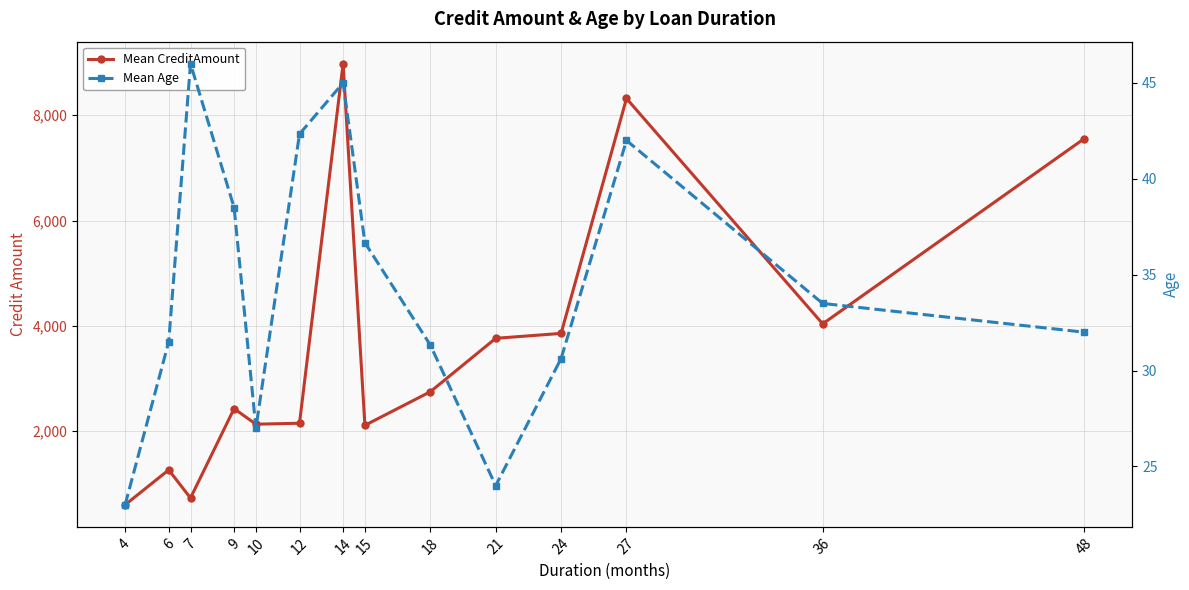

What is the difference between the Mean Age values at 10 and 12?

15.3